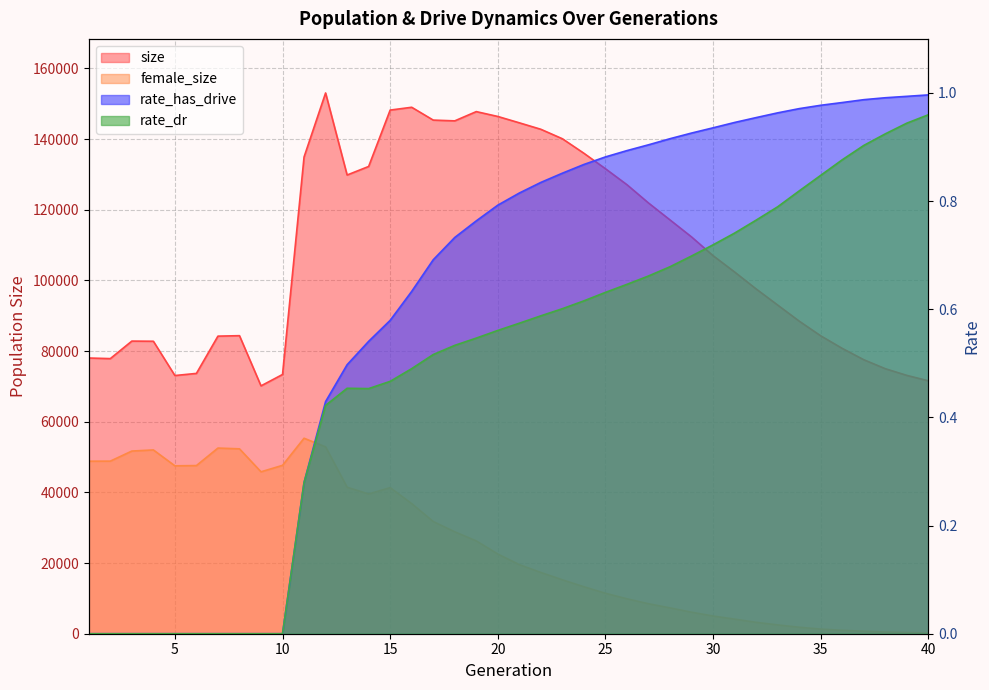

Reading left to right, what are all the values shown in this chart?

size: 1=78038.0	2=77866.0	3=82824.0	4=82784.0	5=73077.0	6=73679.0	7=84228.0	8=84359.0	9=70155.0	10=73374.0	11=134934.0	12=153055.0	13=129832.0	14=132251.0	15=148211.0	16=149006.0	17=145376.0	18=145159.0	19=147779.0	20=146404.0	21=144607.0	22=142773.0	23=140095.0	24=135987.0	25=131610.0	26=127087.0	27=121915.0	28=117116.0	29=112305.0	30=107004.0	31=102384.0	32=97589.0	33=93031.0	34=88478.0	35=84321.0	36=80760.0	37=77554.0	38=75011.0	39=73123.0	40=71587.0
female_size: 1=48830.0	2=48848.0	3=51701.0	4=52022.0	5=47524.0	6=47593.0	7=52548.0	8=52332.0	9=45827.0	10=47658.0	11=55330.0	12=52882.0	13=41460.0	14=39554.0	15=41336.0	16=36821.0	17=31751.0	18=28835.0	19=26269.0	20=22556.0	21=19548.0	22=17335.0	23=15251.0	24=13291.0	25=11447.0	26=9883.0	27=8482.0	28=7306.0	29=6082.0	30=5008.0	31=4126.0	32=3224.0	33=2489.0	34=1833.0	35=1308.0	36=962.0	37=709.0	38=471.0	39=329.0	40=196.0
rate_dr: 1=0.0	2=0.0	3=0.0	4=0.0	5=0.0	6=0.0	7=0.0	8=0.0	9=0.0	10=0.0	11=0.3	12=0.4	13=0.5	14=0.5	15=0.5	16=0.5	17=0.5	18=0.5	19=0.5	20=0.6	21=0.6	22=0.6	23=0.6	24=0.6	25=0.6	26=0.6	27=0.7	28=0.7	29=0.7	30=0.7	31=0.7	32=0.8	33=0.8	34=0.8	35=0.8	36=0.9	37=0.9	38=0.9	39=0.9	40=1.0
rate_has_drive: 1=0.0	2=0.0	3=0.0	4=0.0	5=0.0	6=0.0	7=0.0	8=0.0	9=0.0	10=0.0	11=0.3	12=0.4	13=0.5	14=0.5	15=0.6	16=0.6	17=0.7	18=0.7	19=0.8	20=0.8	21=0.8	22=0.8	23=0.9	24=0.9	25=0.9	26=0.9	27=0.9	28=0.9	29=0.9	30=0.9	31=0.9	32=1.0	33=1.0	34=1.0	35=1.0	36=1.0	37=1.0	38=1.0	39=1.0	40=1.0